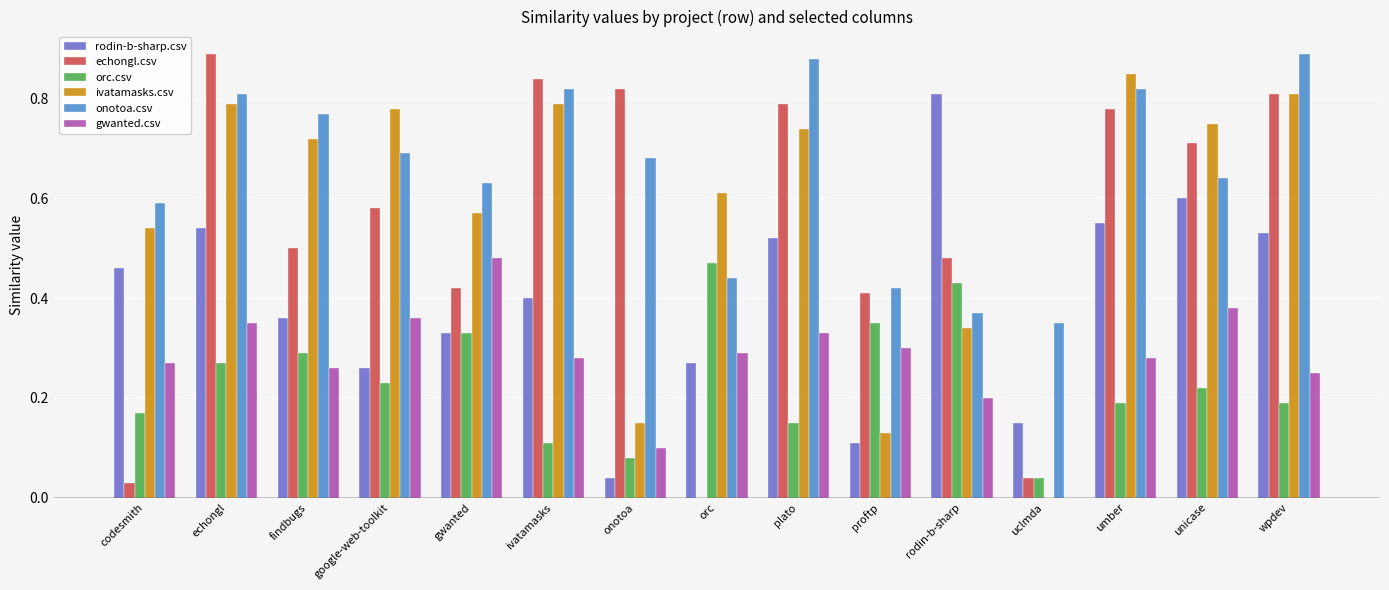

At which label does orc.csv reach its peak?

orc